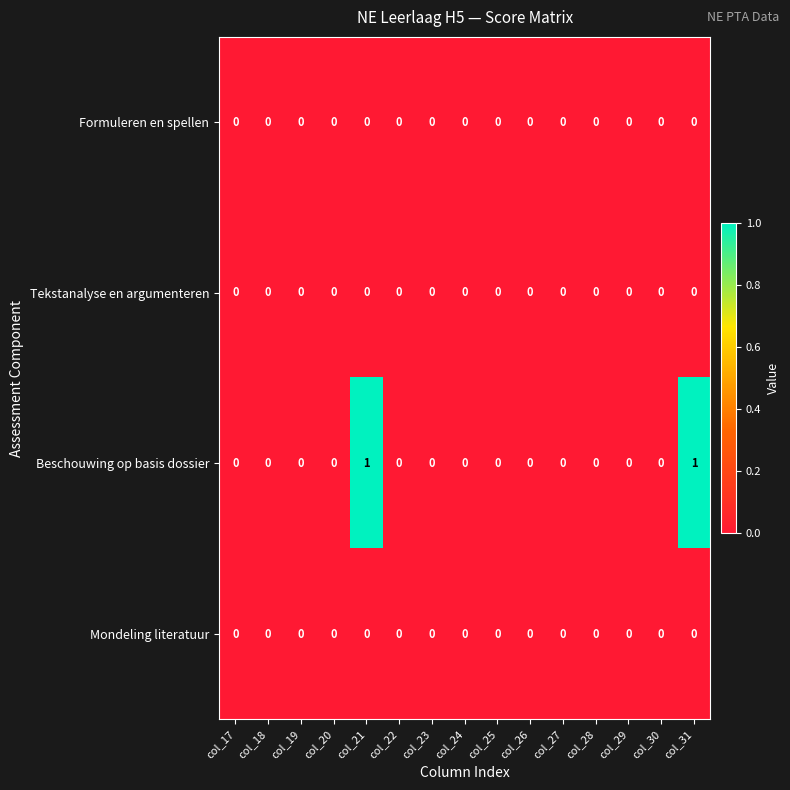

Which series has the largest total across all categories?

Beschouwing op basis dossier